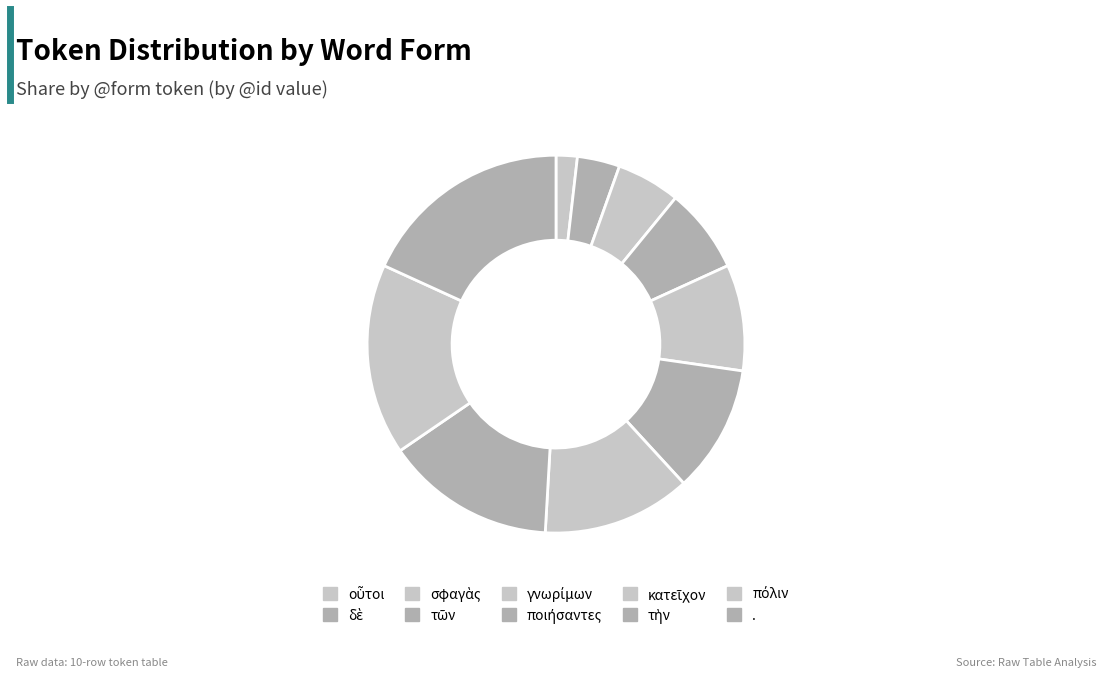

What is the total percentage of τὴν and τῶν?

21.8%